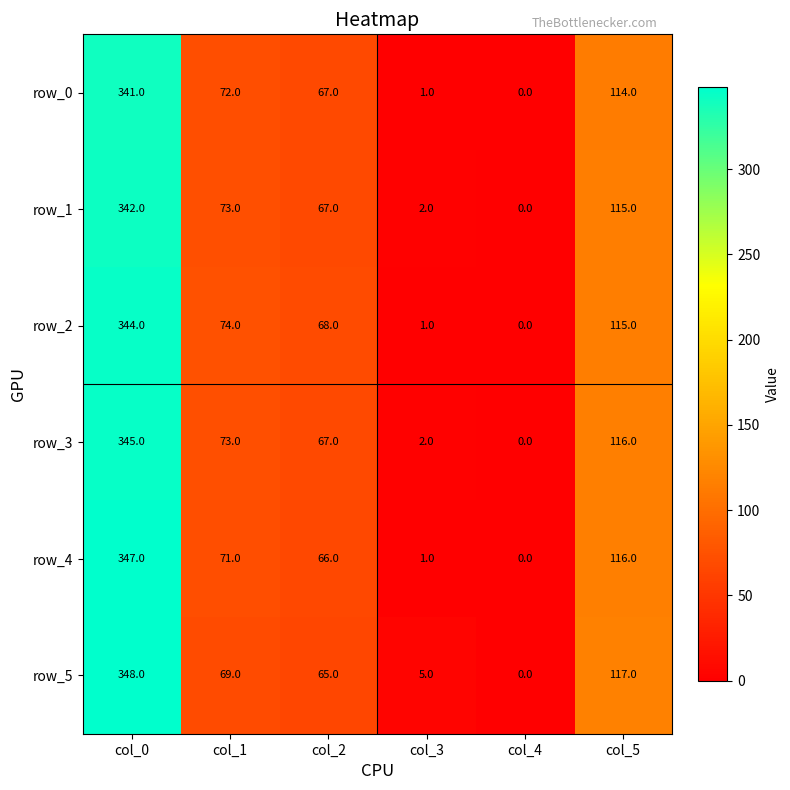

Reading left to right, list all the values displayed in this chart.

row_0: 341	72	67	1	0	114
row_1: 342	73	67	2	0	115
row_2: 344	74	68	1	0	115
row_3: 345	73	67	2	0	116
row_4: 347	71	66	1	0	116
row_5: 348	69	65	5	0	117